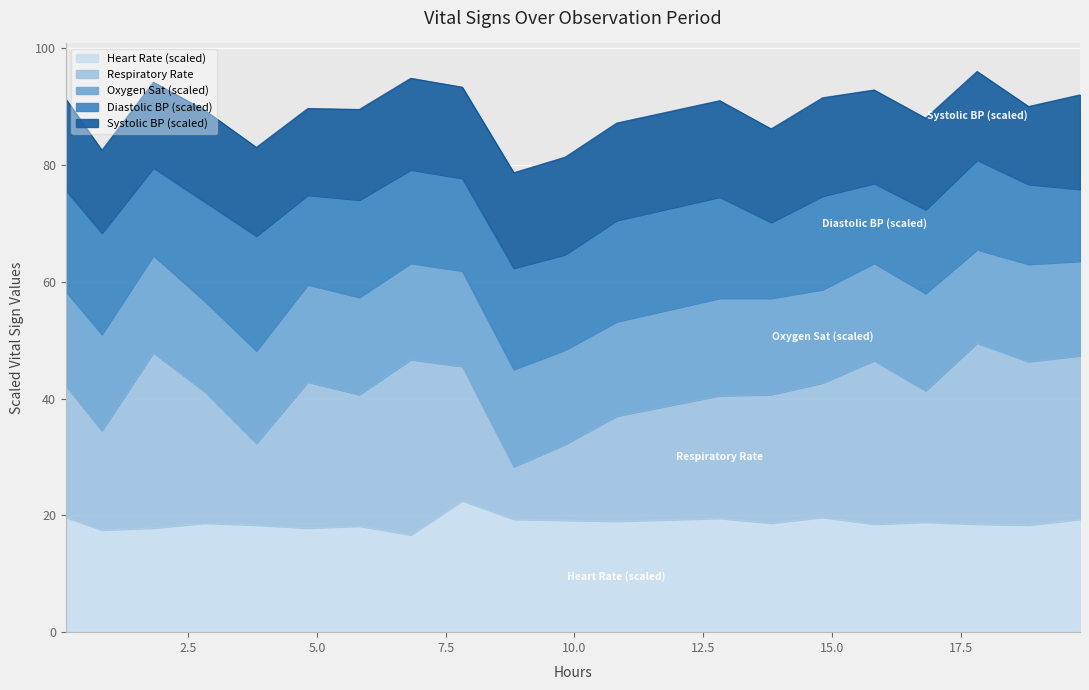

What is the greatest value displayed?

22.5